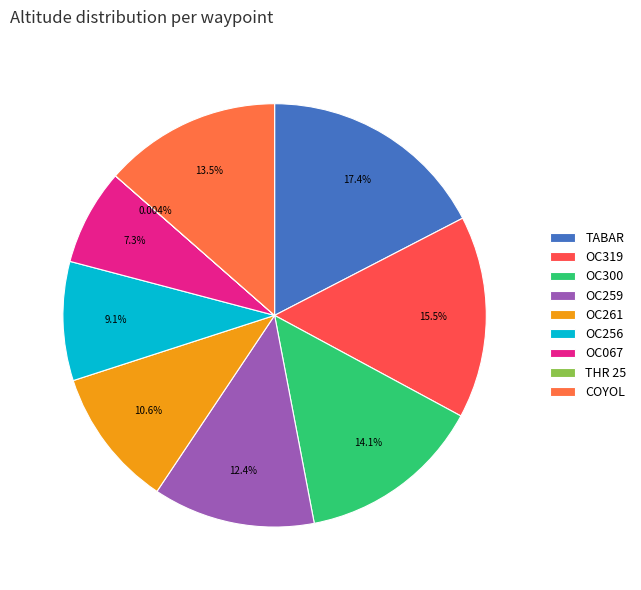

Is there a majority slice in this chart?

No